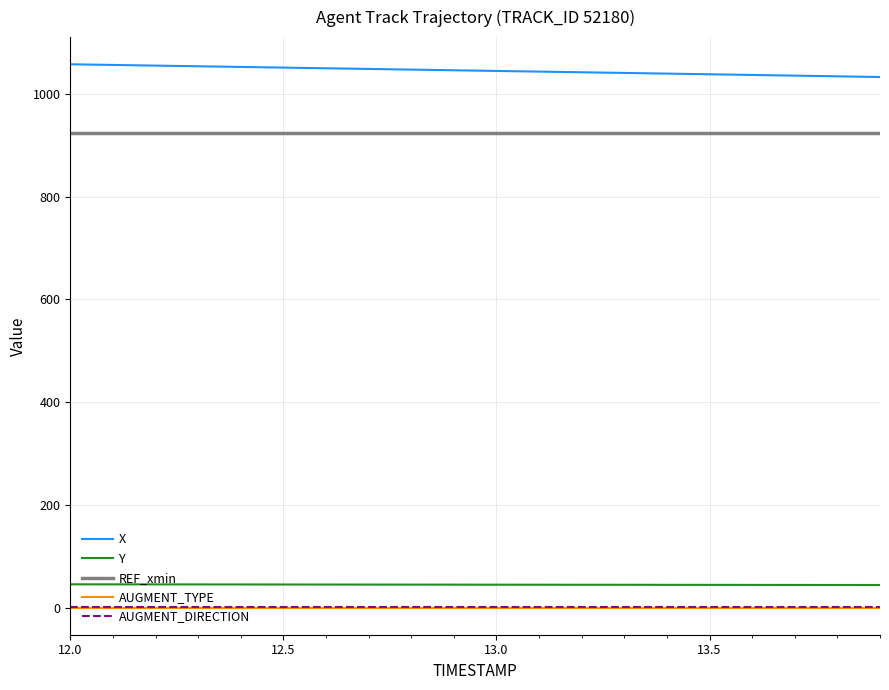

True or false: REF_xmin and Y intersect in this chart.

False